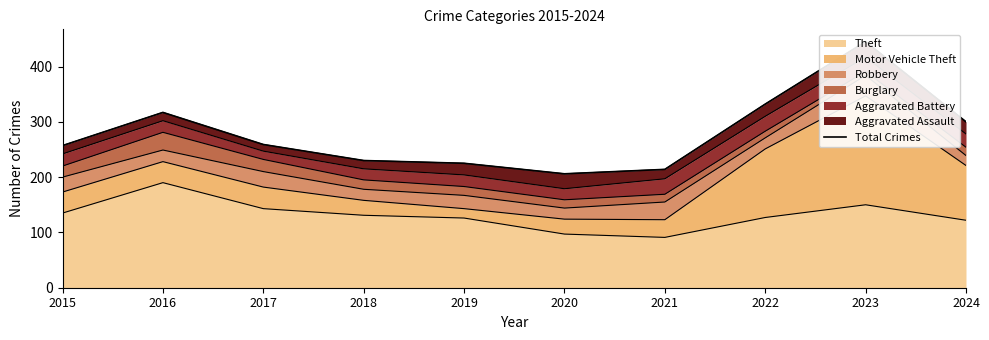

Does the chart have visible grid lines?

No